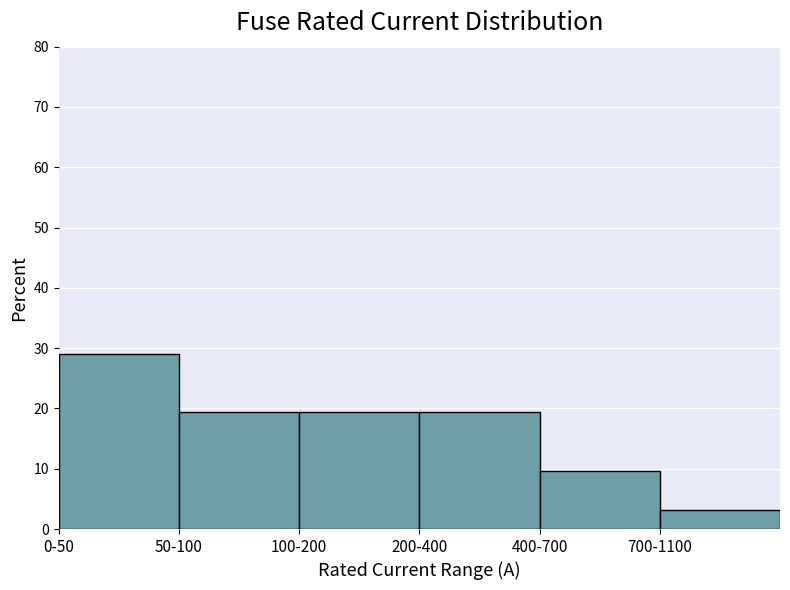

What is the sum of all values?

100.0